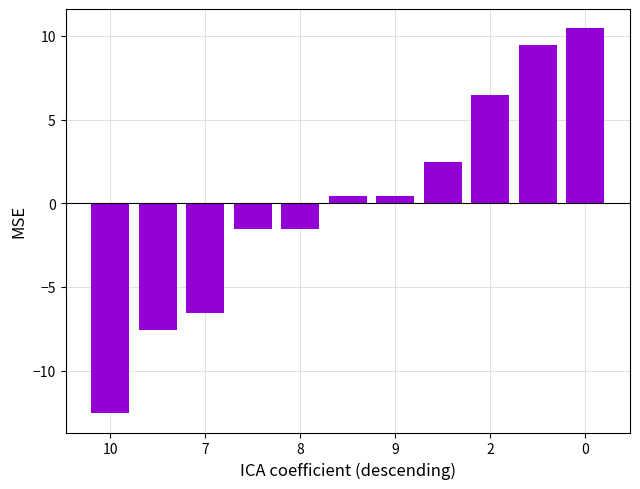

What is the maximum value shown in the chart?

10.5